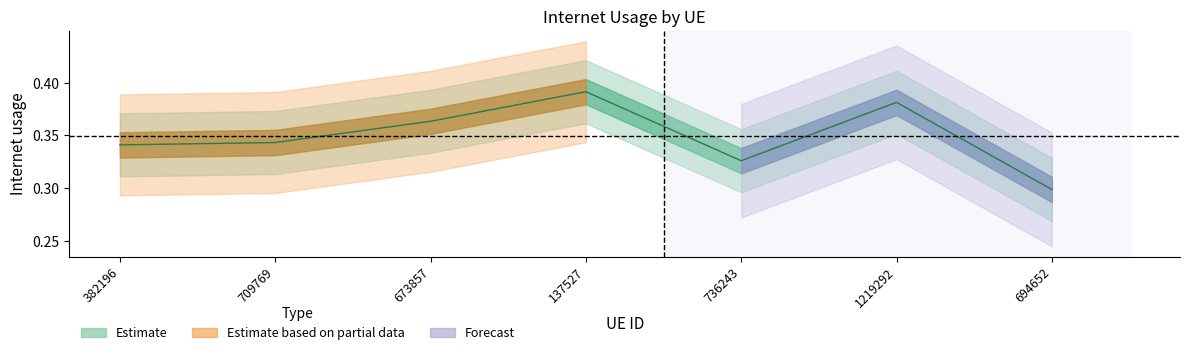

Reading left to right, list all the values displayed in this chart.

0.3	0.3	0.4	0.4	0.3	0.4	0.3